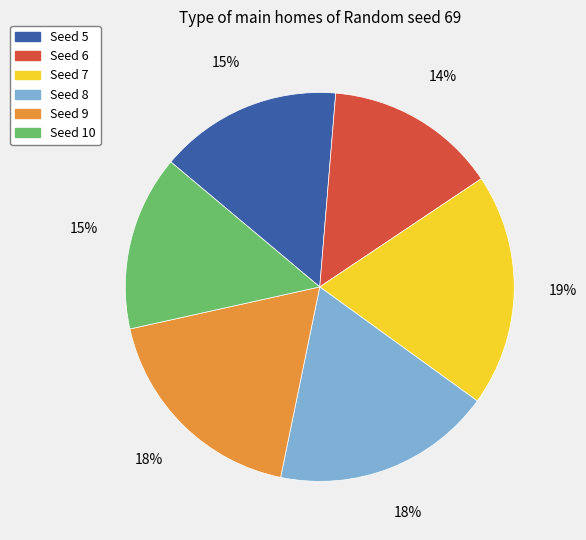

To the nearest percent, what is the average slice percentage?

17%